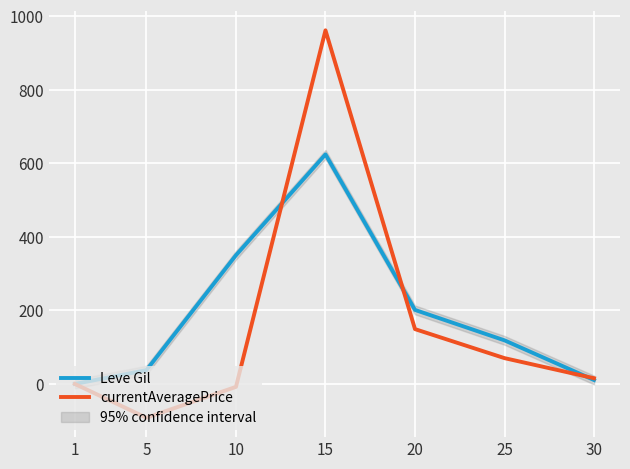

Which series changed the most between 1 and 30?

currentAveragePrice